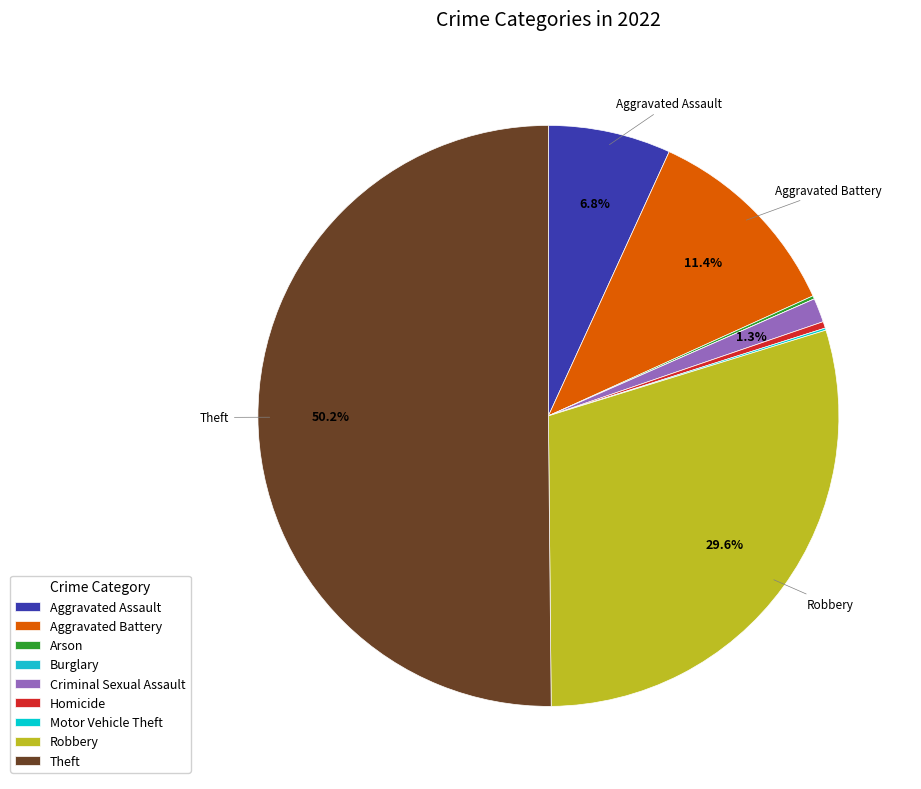

Is it true that Burglary is 0% of the pie?

True